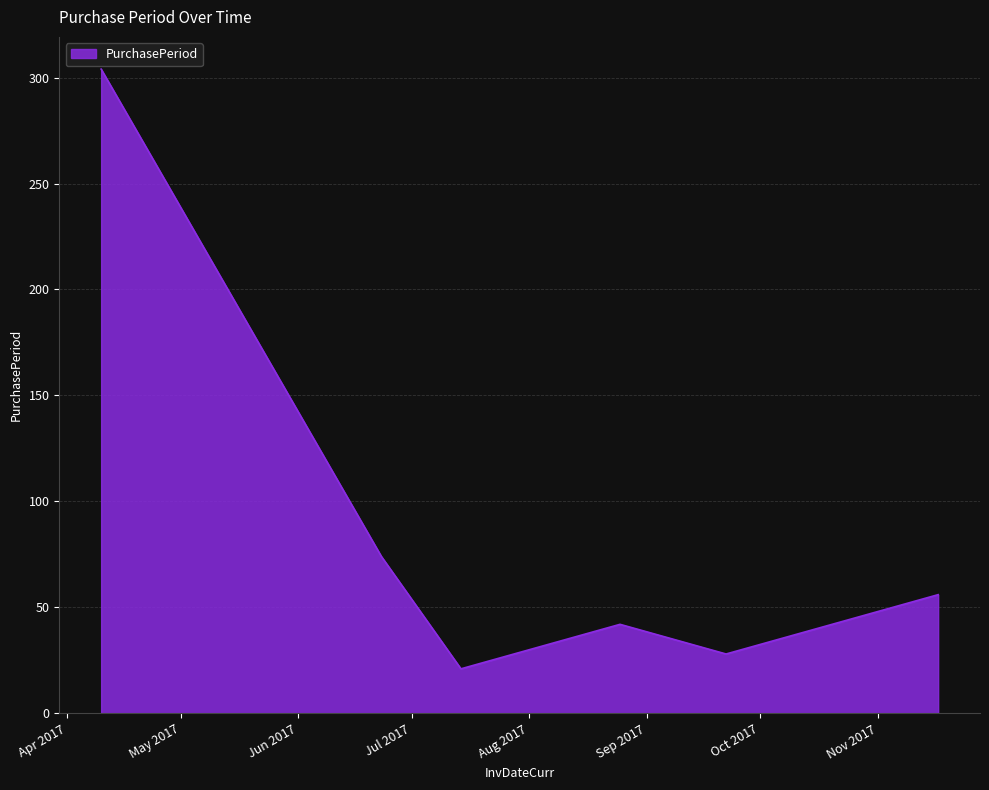

What is the greatest value displayed?

304